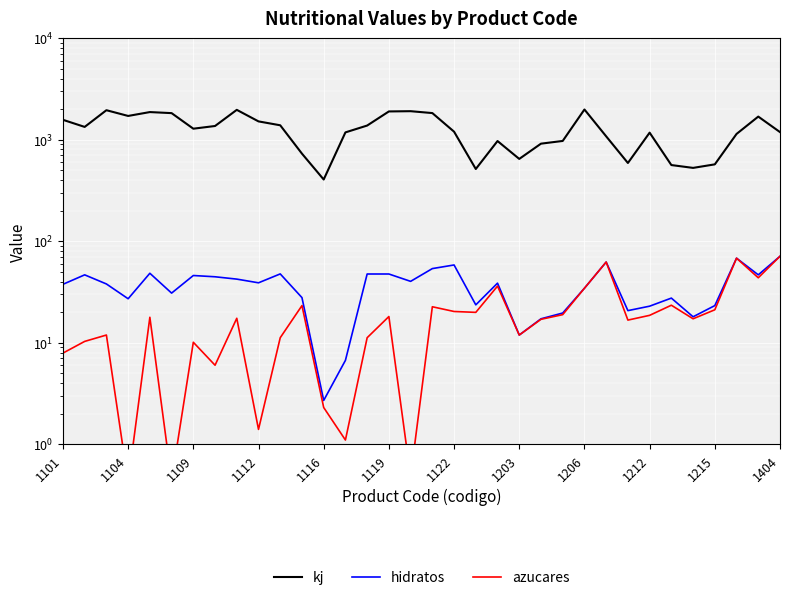

What are all the series names shown in the legend?

kj, hidratos, azucares